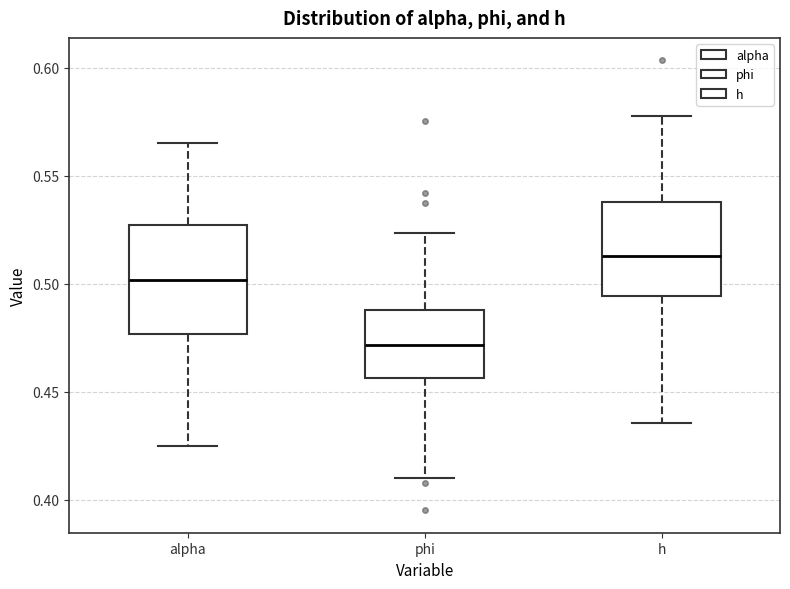

Reading left to right, transcribe this box plot: for each box, give where its median line is, the range the box spans, and where its two whiskers end, as read against the y-axis. The values are not printed on the chart, so give them approximately, as read against the axis.

alpha: median 0.500, box 0.475 to 0.525, whiskers 0.425 to 0.565
phi: median 0.470, box 0.455 to 0.490, whiskers 0.410 to 0.525
h: median 0.515, box 0.495 to 0.540, whiskers 0.435 to 0.580